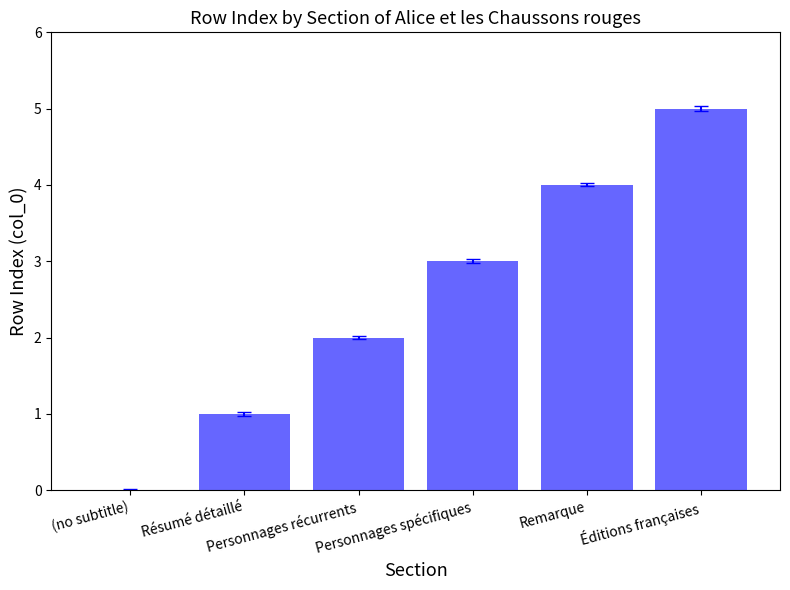

What is the greatest value displayed?

5